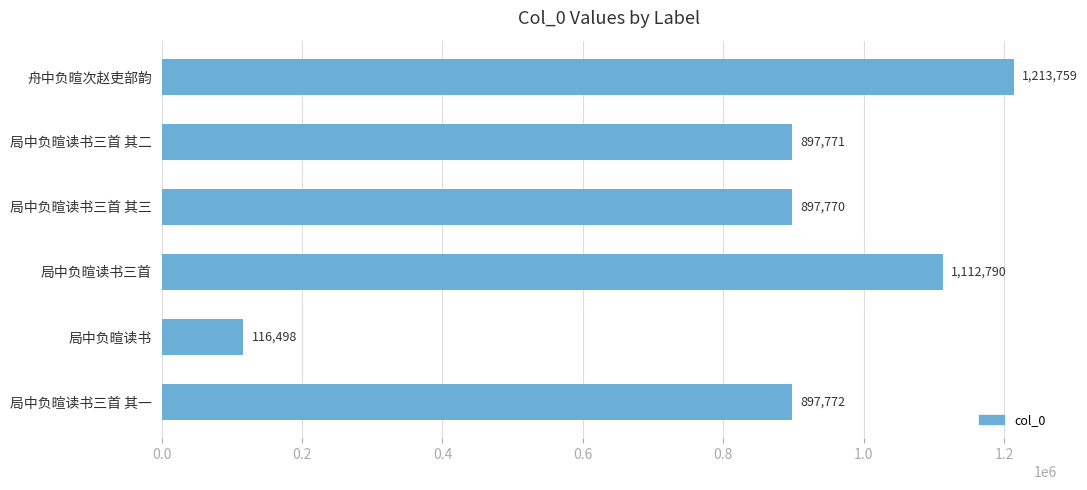

Which category has the lowest value across all series?

局中负暄读书